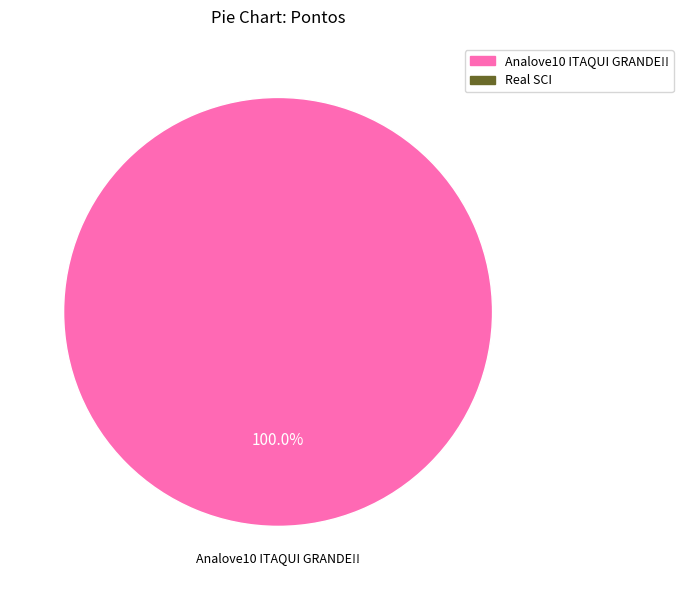

Is there a majority slice in this chart?

Yes